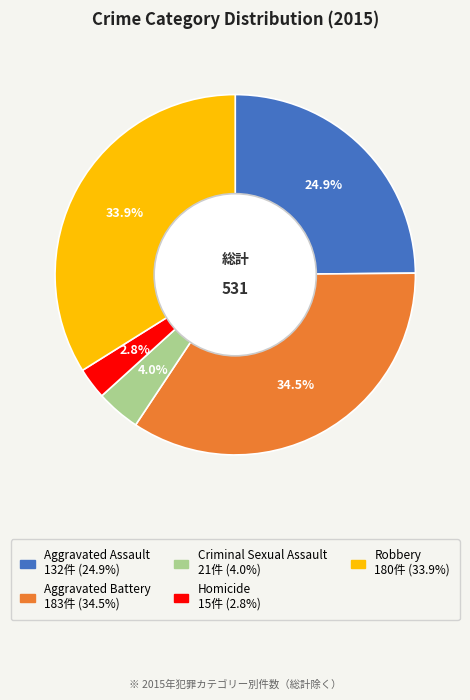

To the nearest percent, what is the difference between the Robbery and Aggravated Assault slice percentages?

9%